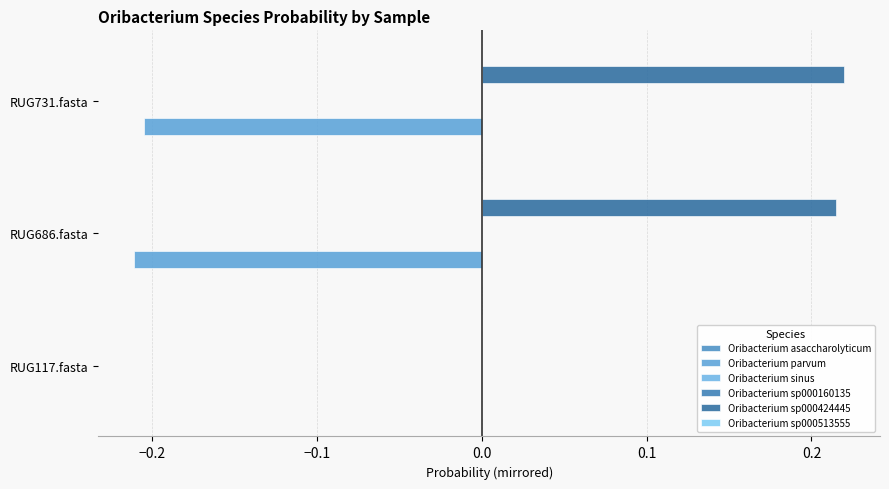

How many data points does each series have?

3